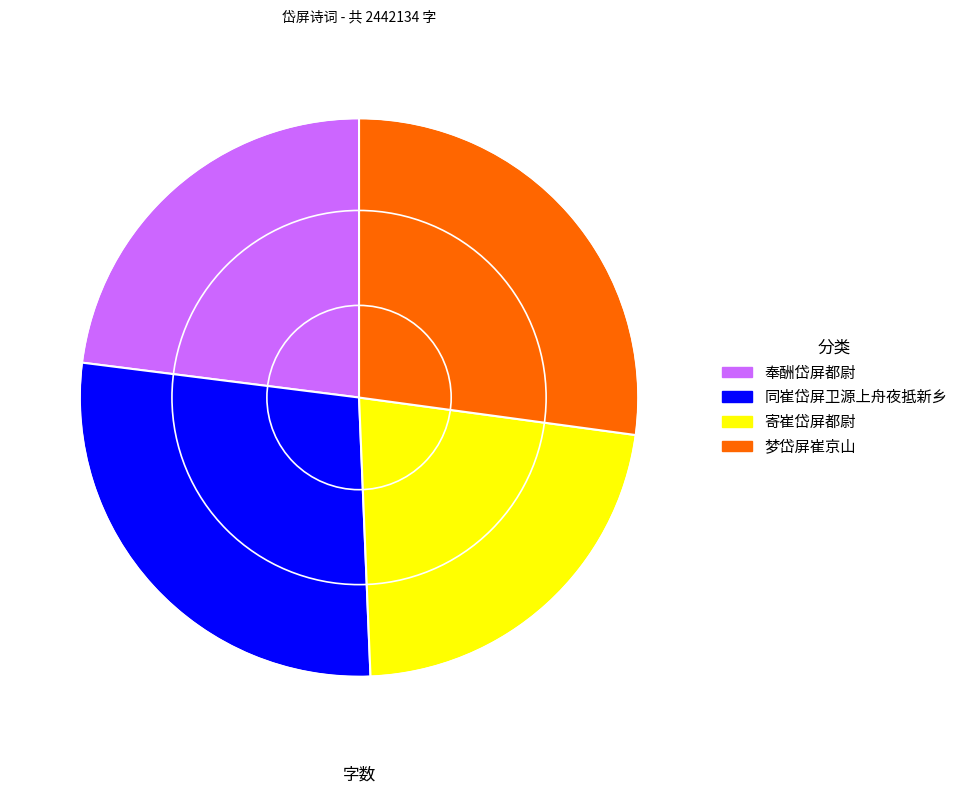

What is the smallest slice in the pie chart?

寄崔岱屏都尉